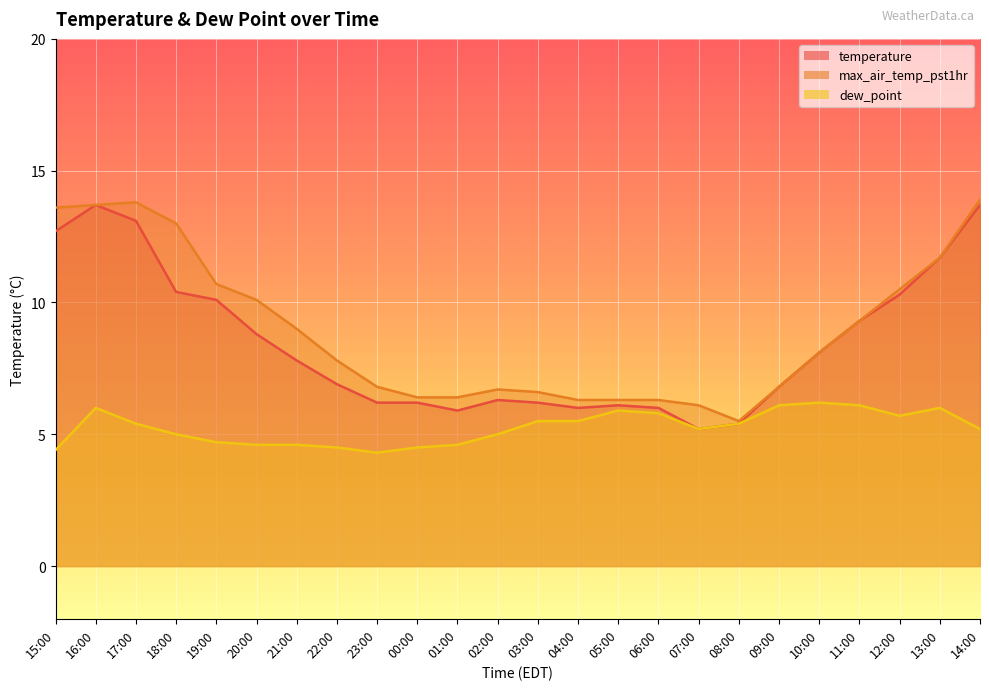

What is the sum of all dew_point values?

126.2